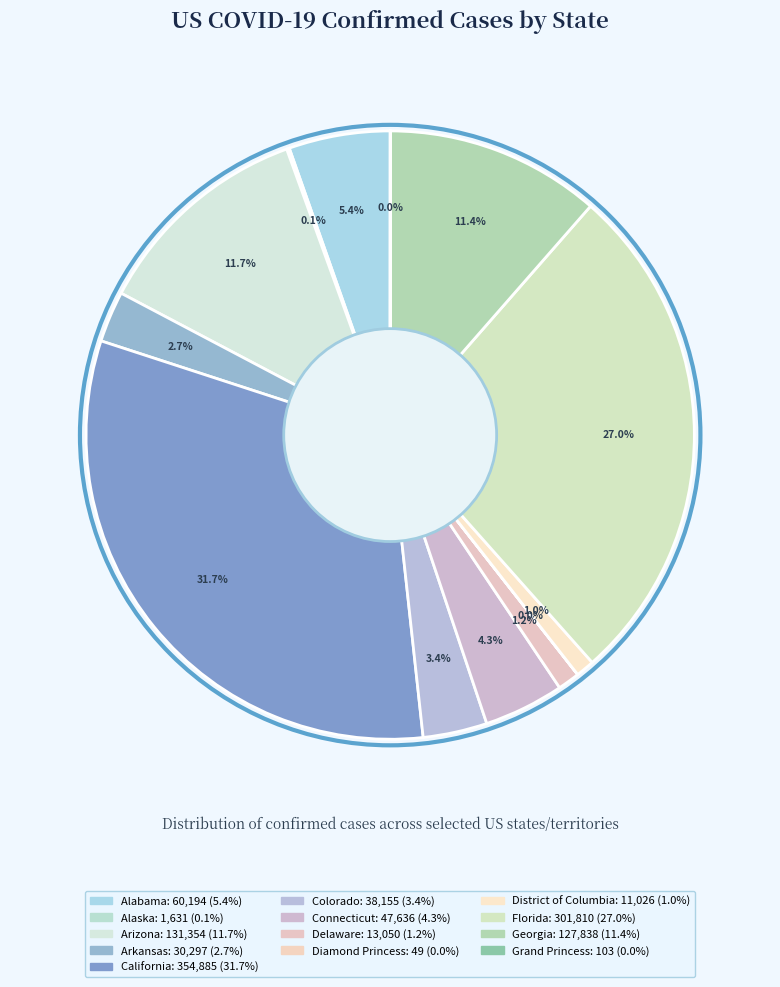

To the nearest percent, what is the average slice percentage?

8%